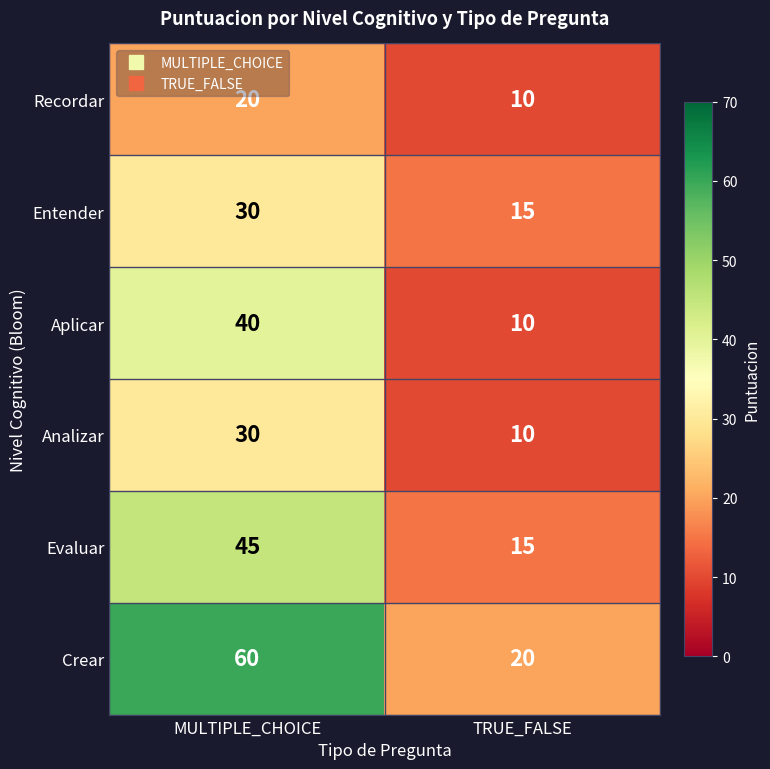

What is the approximate value of Entender at TRUE_FALSE?

15